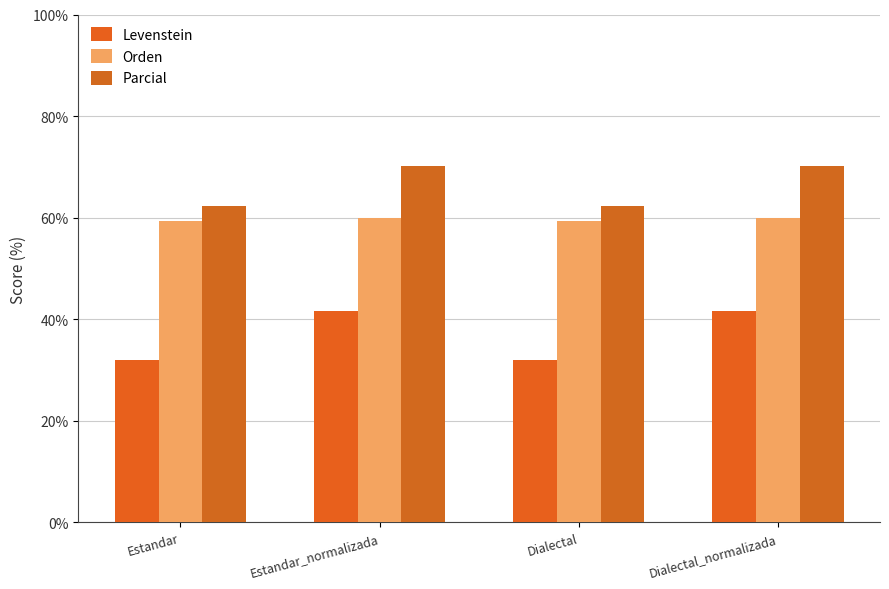

What is the maximum value for Parcial?

70.2